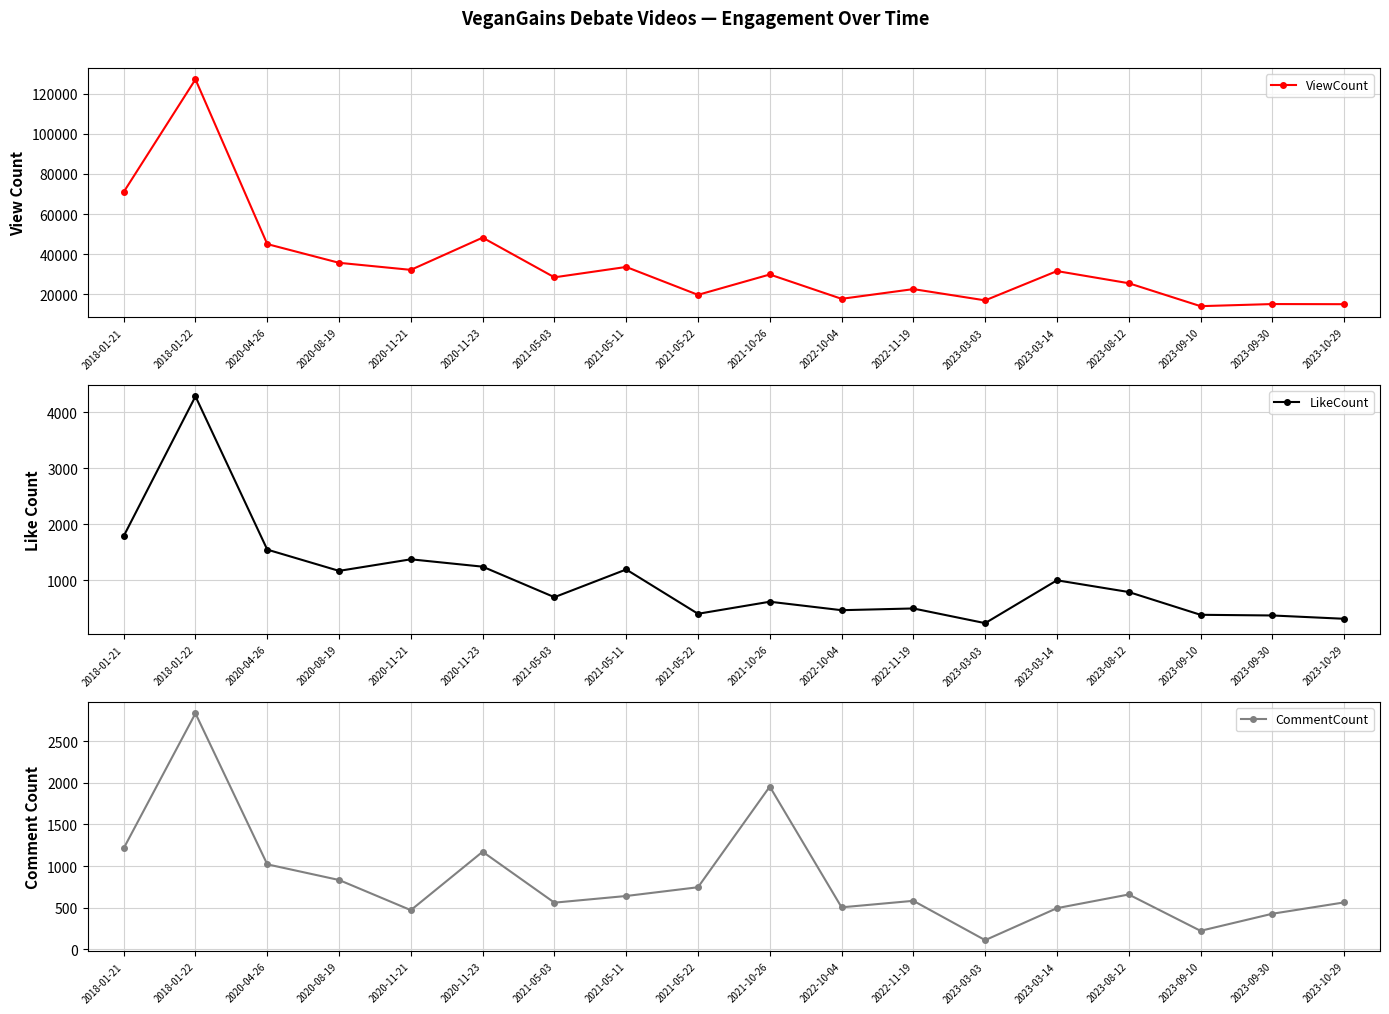

Where is ViewCount nearest to the value 70646?

2018-01-21